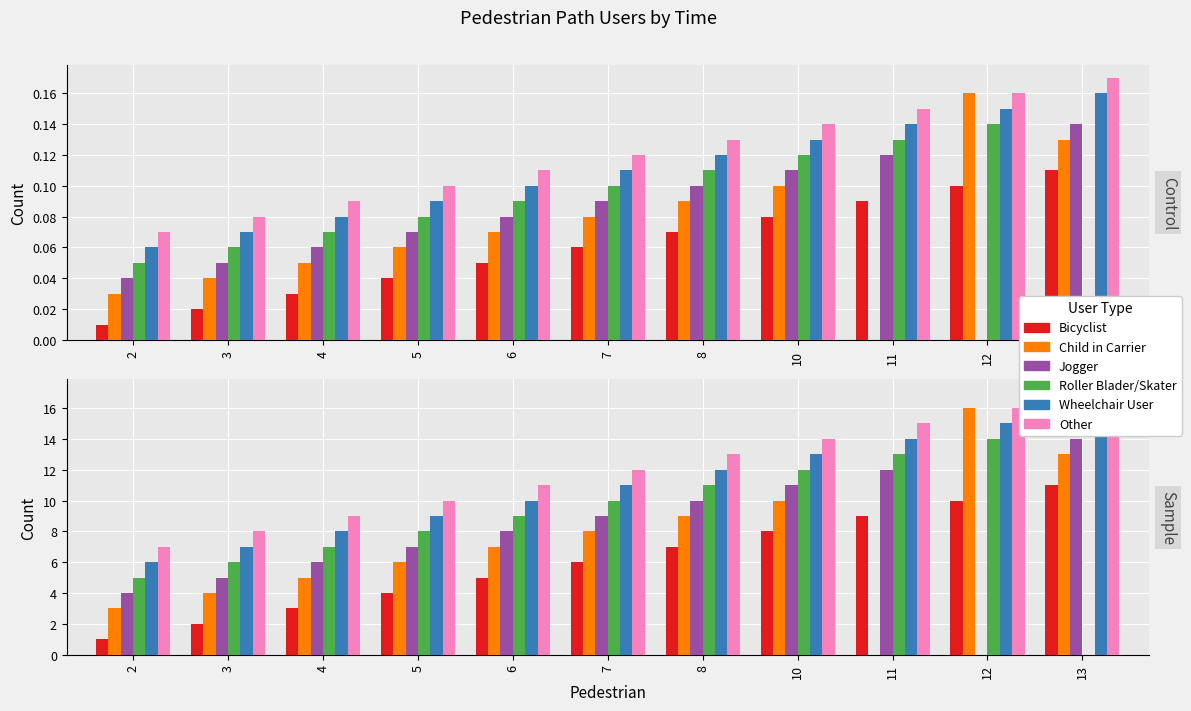

Is the value of Other at 10 greater than the value of Roller Blader/Skater at 2?

Yes